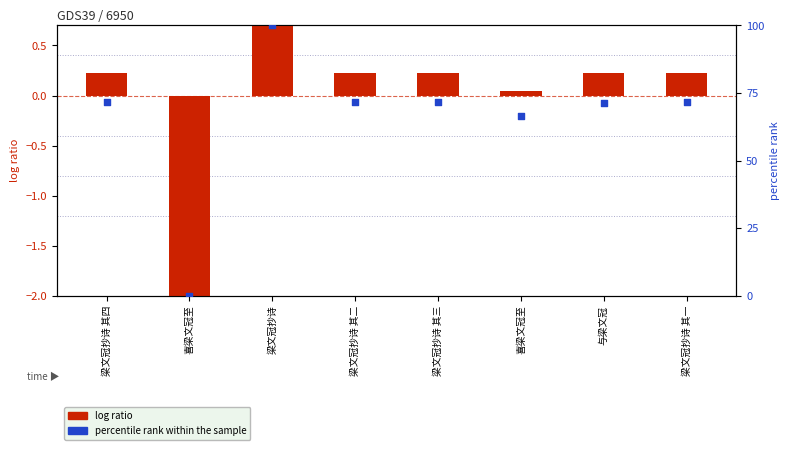

What are all the series names shown in the legend?

log ratio, percentile rank within the sample